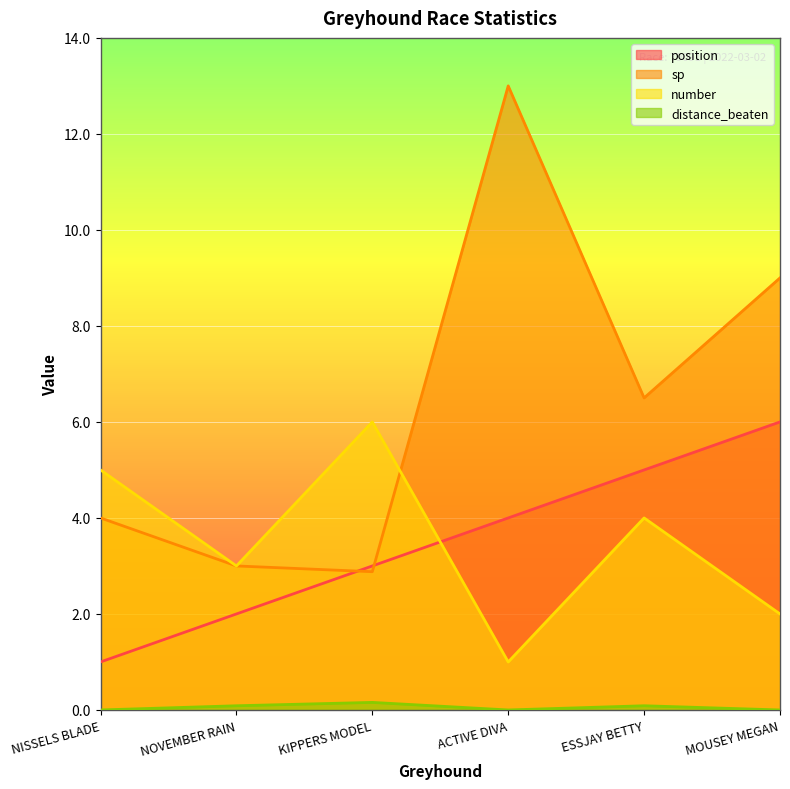

Where is the first local maximum for distance_beaten?

KIPPERS MODEL